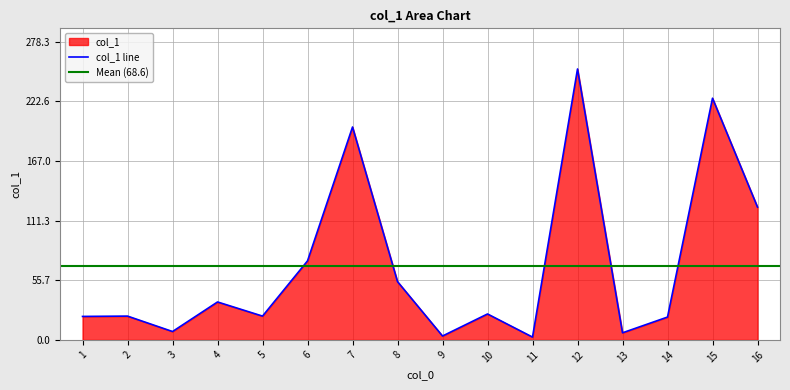

True or false: col_1 line has a value of 225.7 at 15.

True